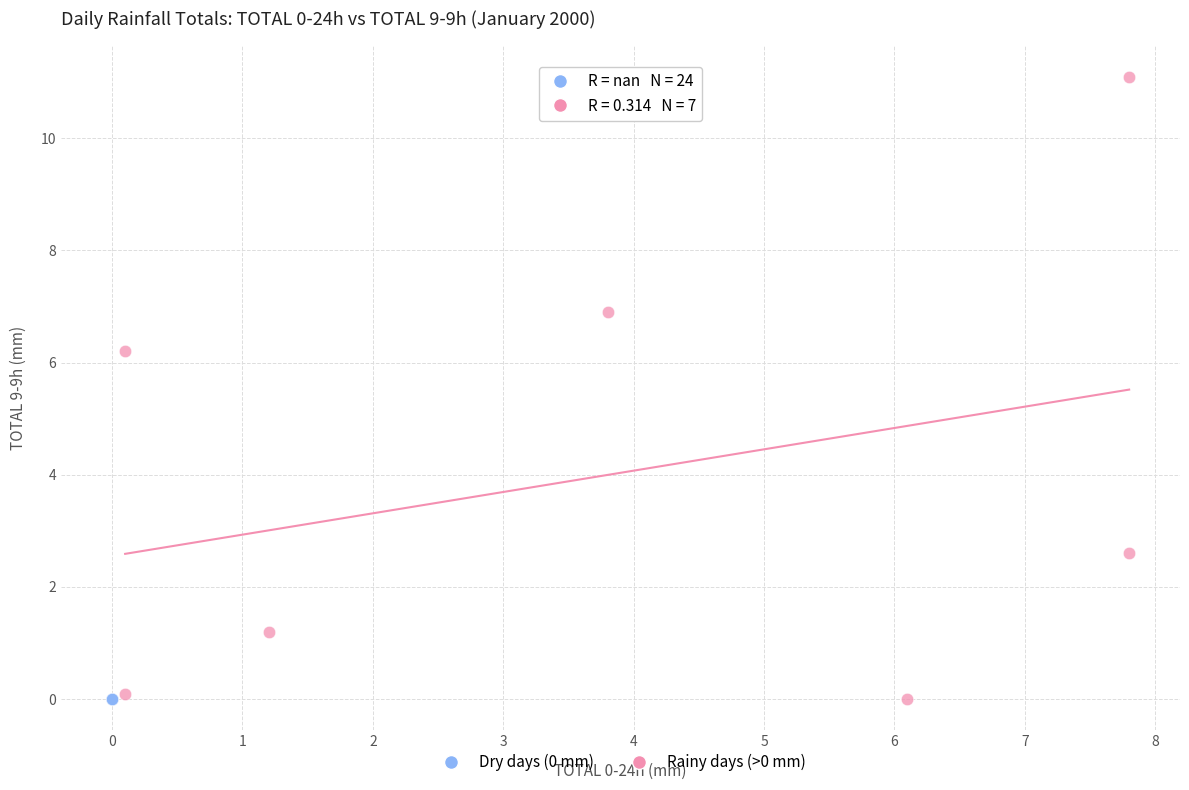

Which series reaches the maximum Y coordinate?

Rainy days (>0 mm)